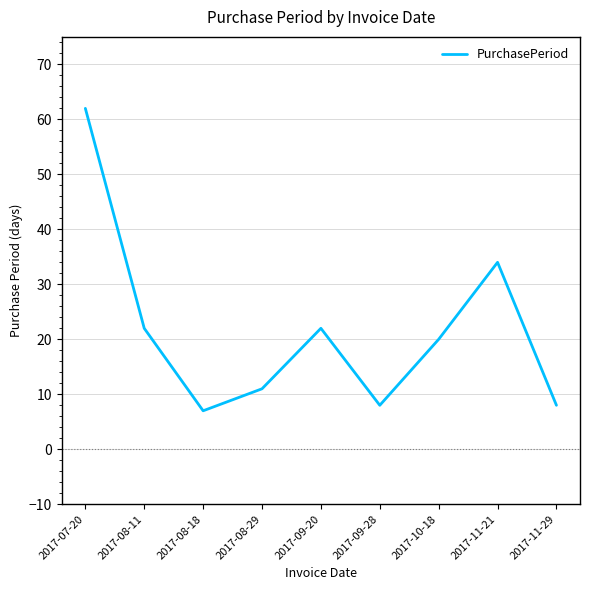

At which label is the value closest to 34?

2017-11-21